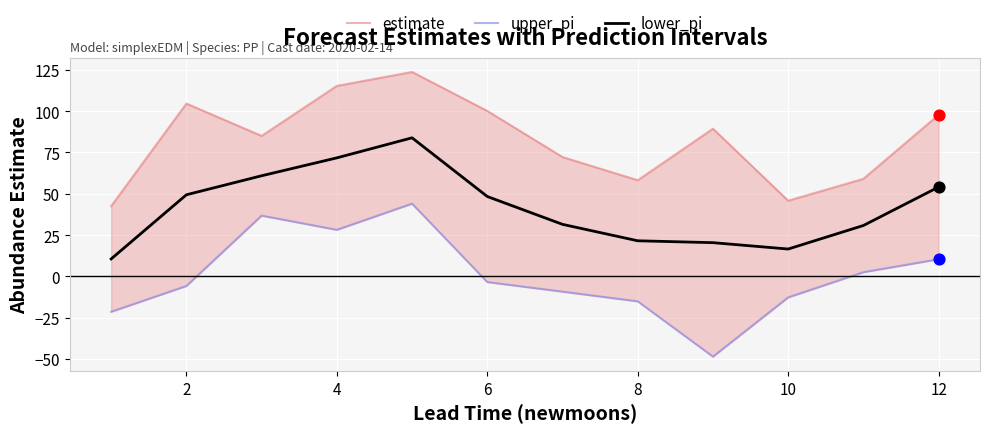

Which series reaches the maximum Y coordinate?

upper_pi